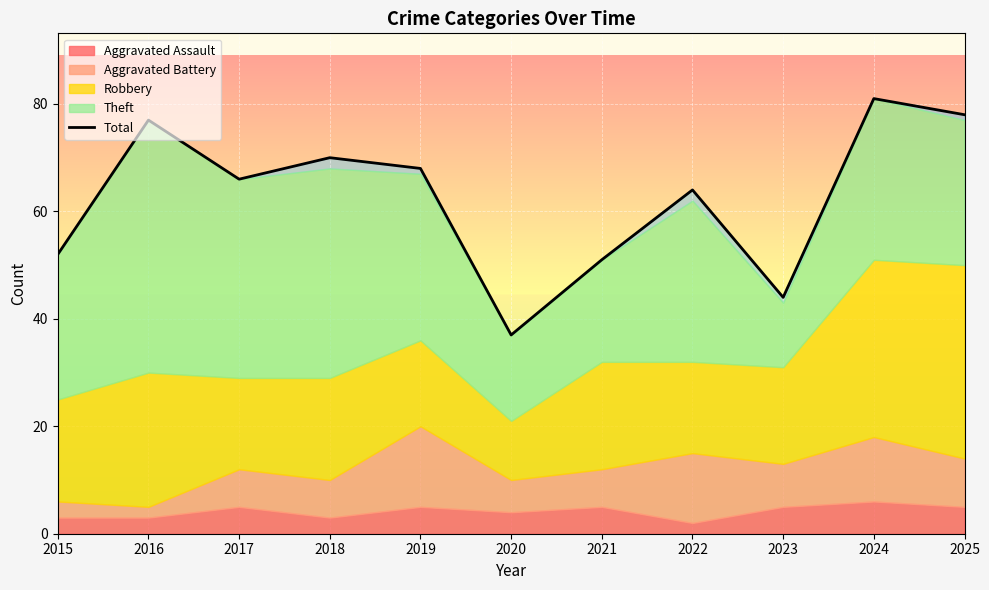

Rank the categories by value from lowest to highest.

2020, 2023, 2021, 2015, 2022, 2017, 2019, 2018, 2016, 2025, 2024